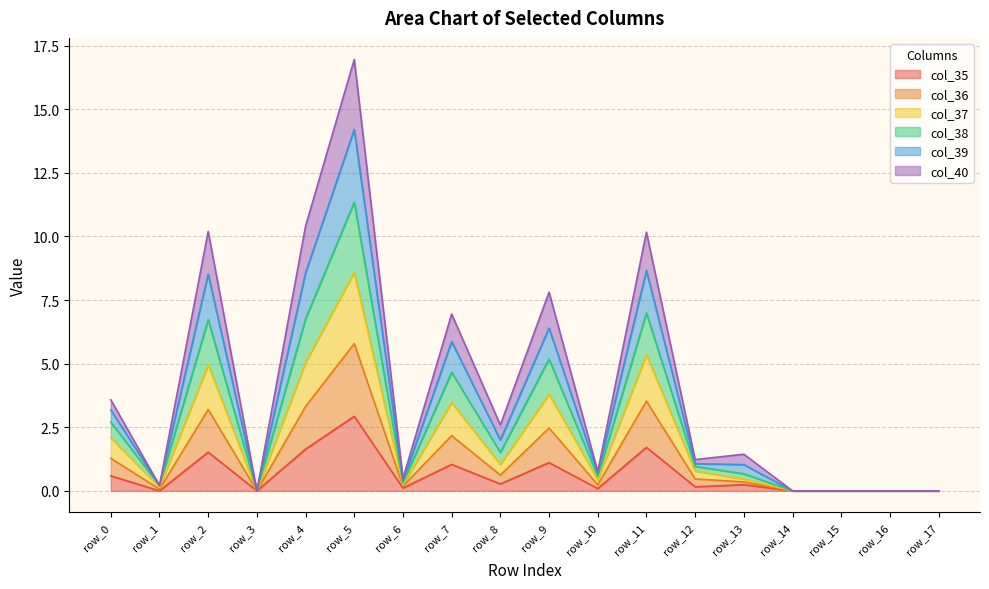

The col_35 series shows 1.9 at row_17. True or false?

False